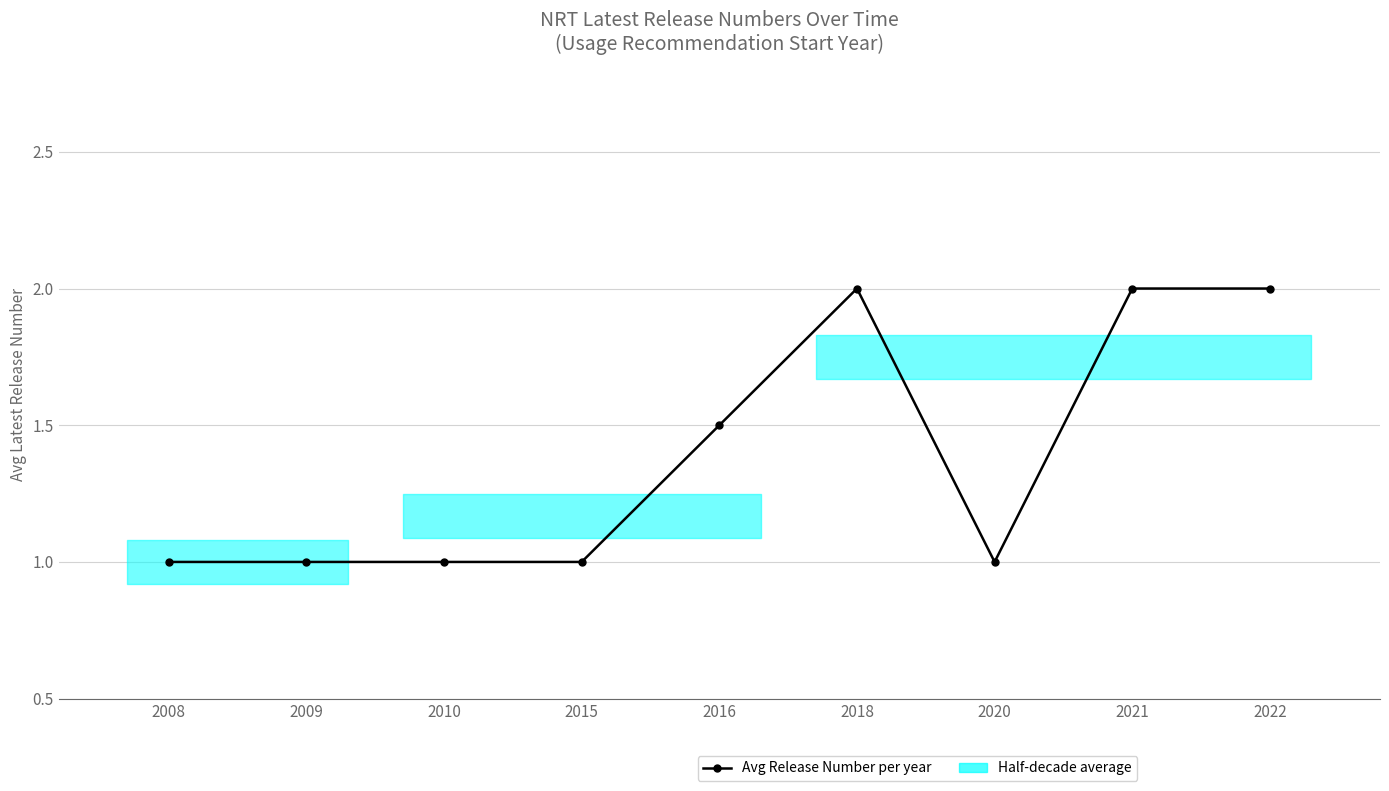

Rank the categories by value from lowest to highest.

2008, 2009, 2010, 2015, 2020, 2016, 2018, 2021, 2022